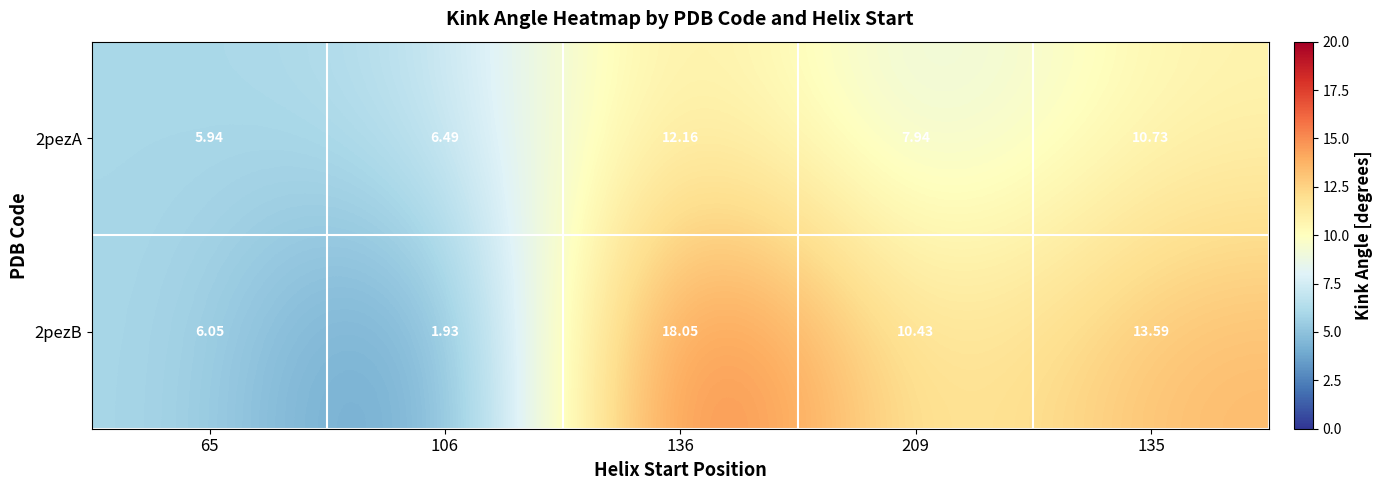

What is the greatest value displayed?

18.1